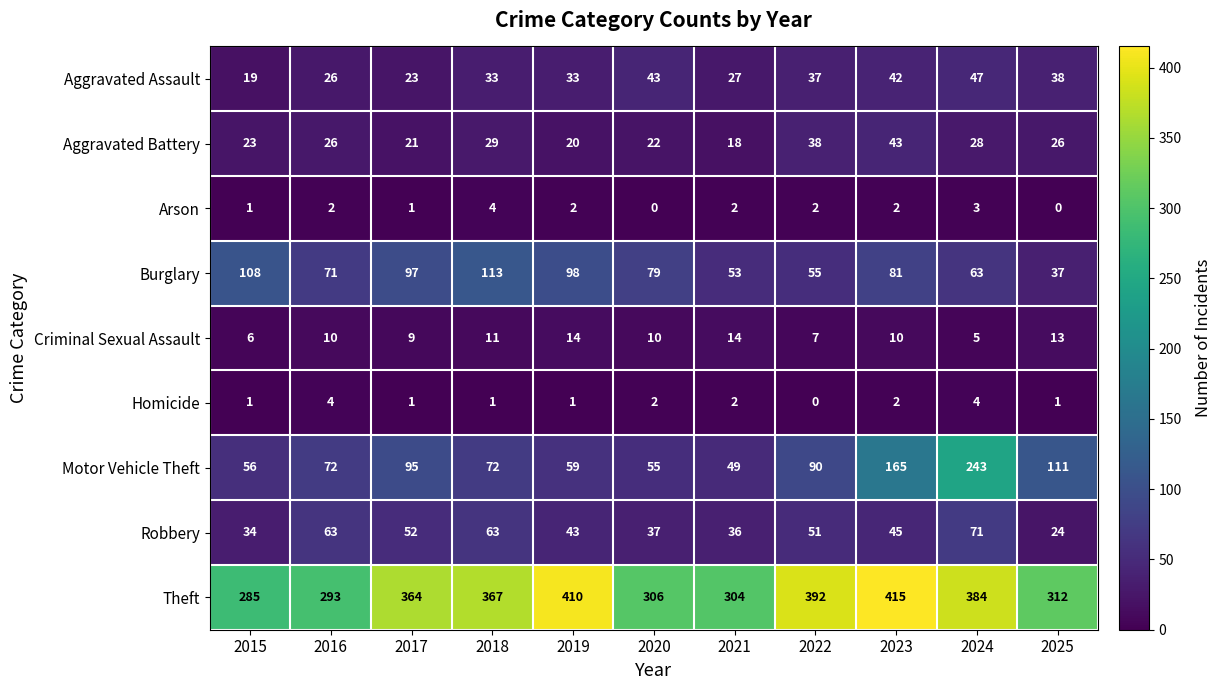

What is the difference between the highest and lowest values at 2020?

306